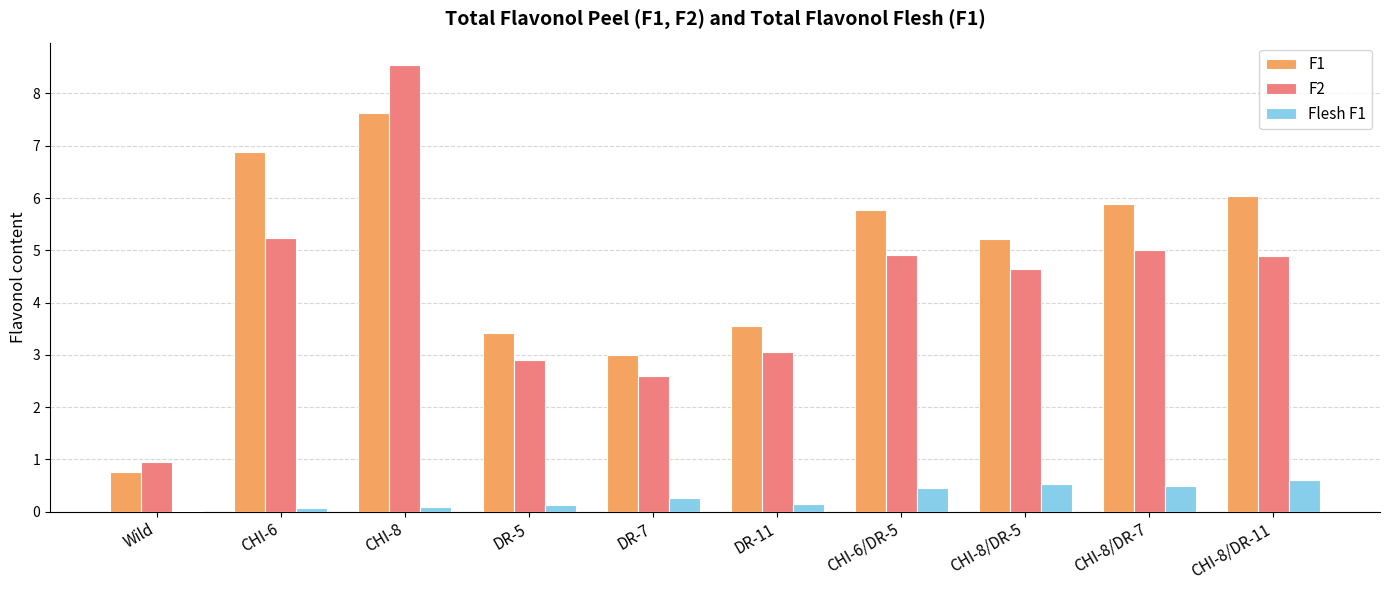

The value of F2 at DR-7 is 1.6. True or false?

False